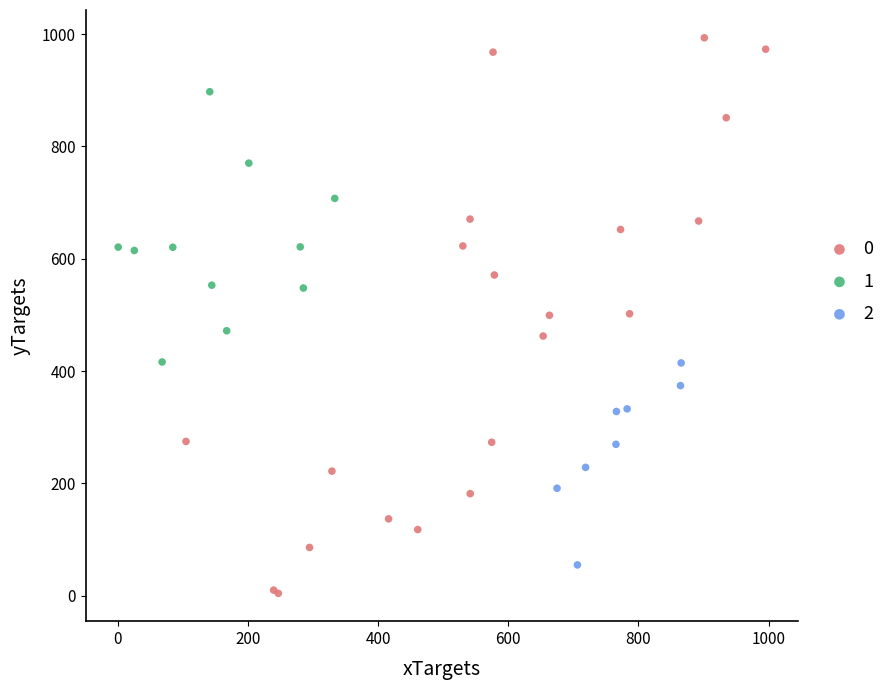

Which series reaches the maximum Y coordinate?

0